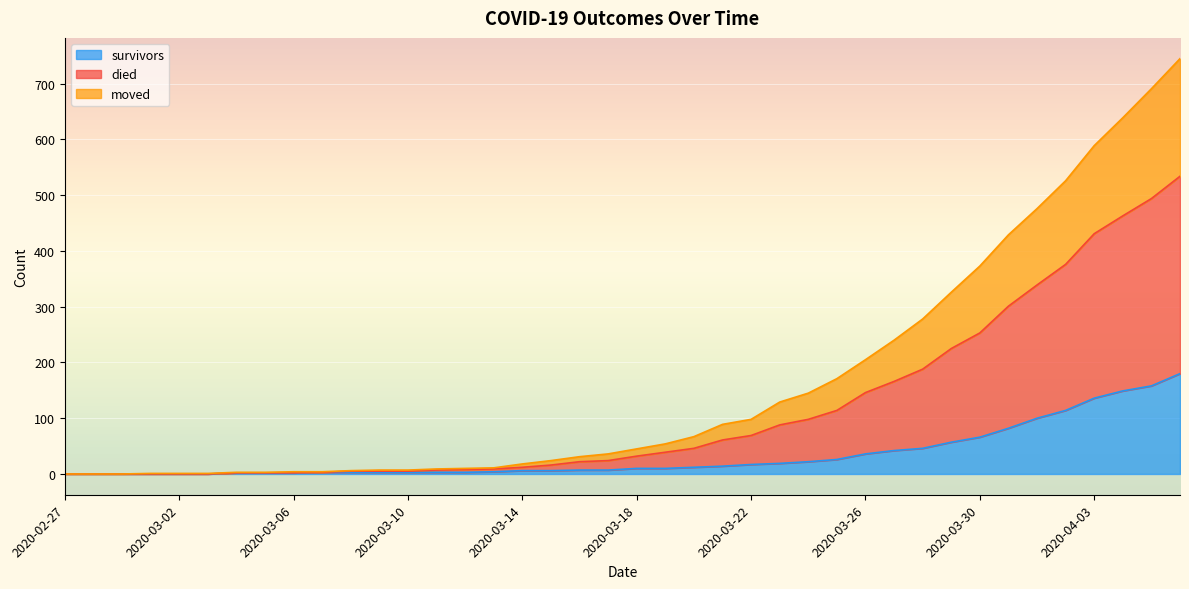

List the series in order of their overall mean, lowest first.

survivors, moved, died